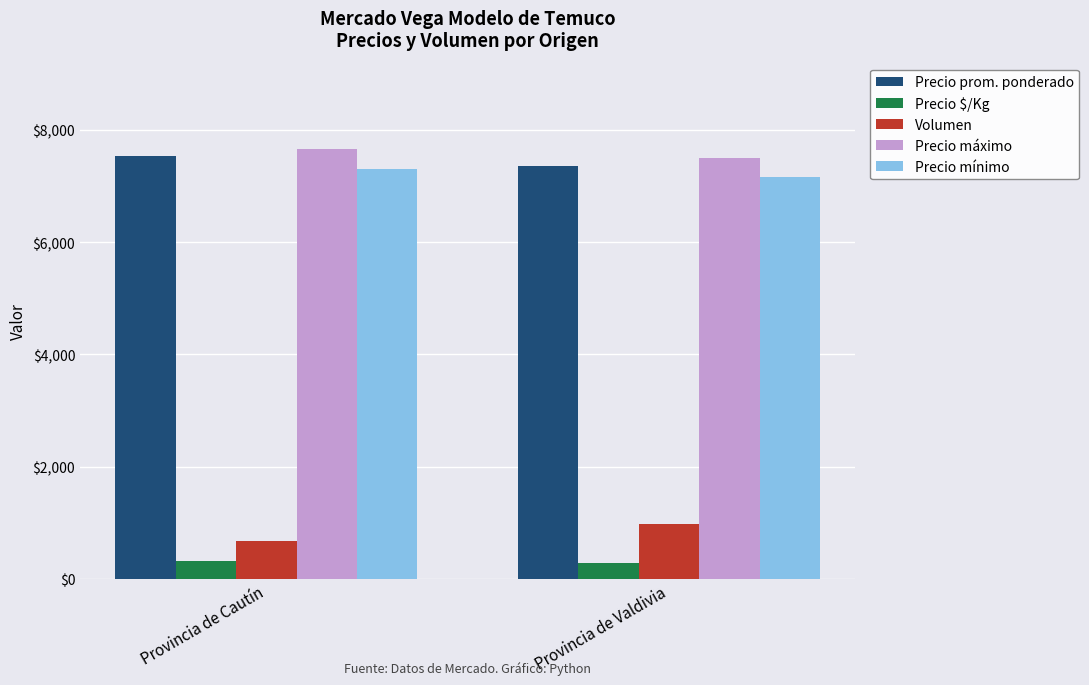

Which series has the largest total across all categories?

Precio máximo